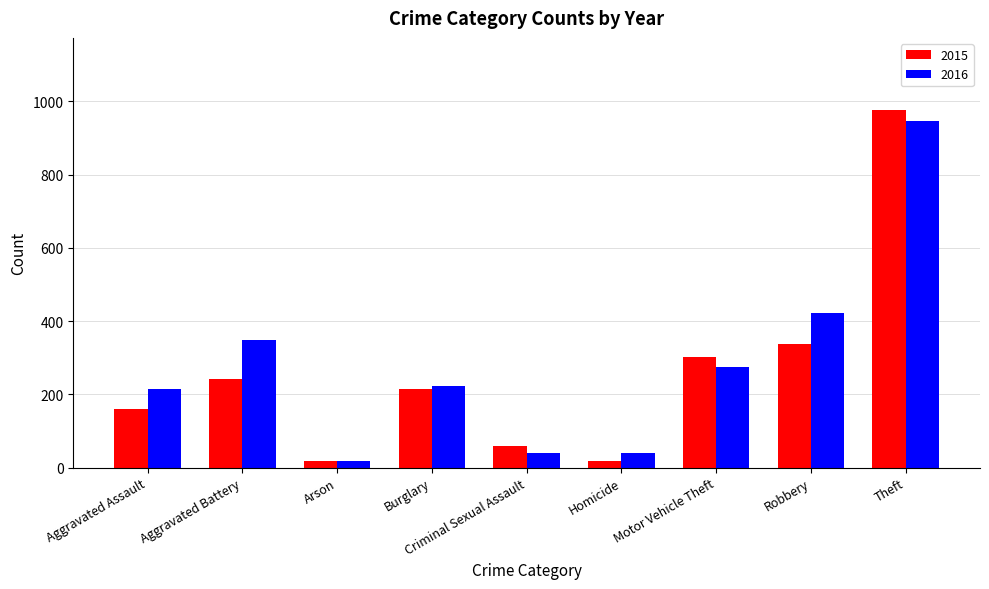

Are the bars horizontal?

No